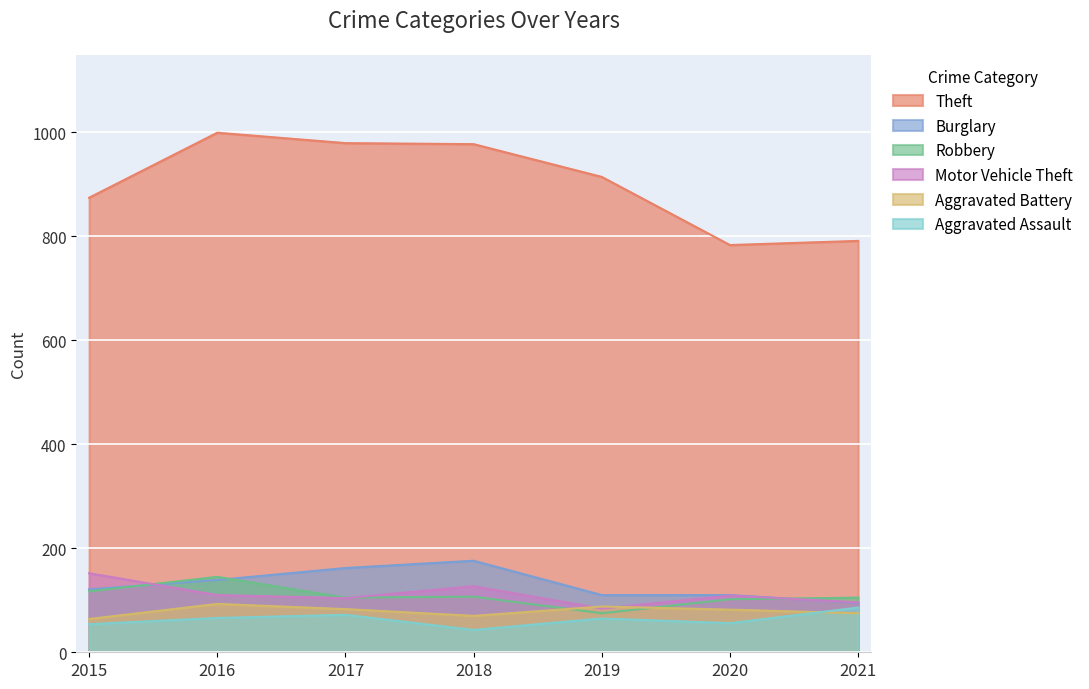

Rank the categories by Aggravated Assault value from highest to lowest.

2021, 2017, 2016, 2019, 2020, 2015, 2018